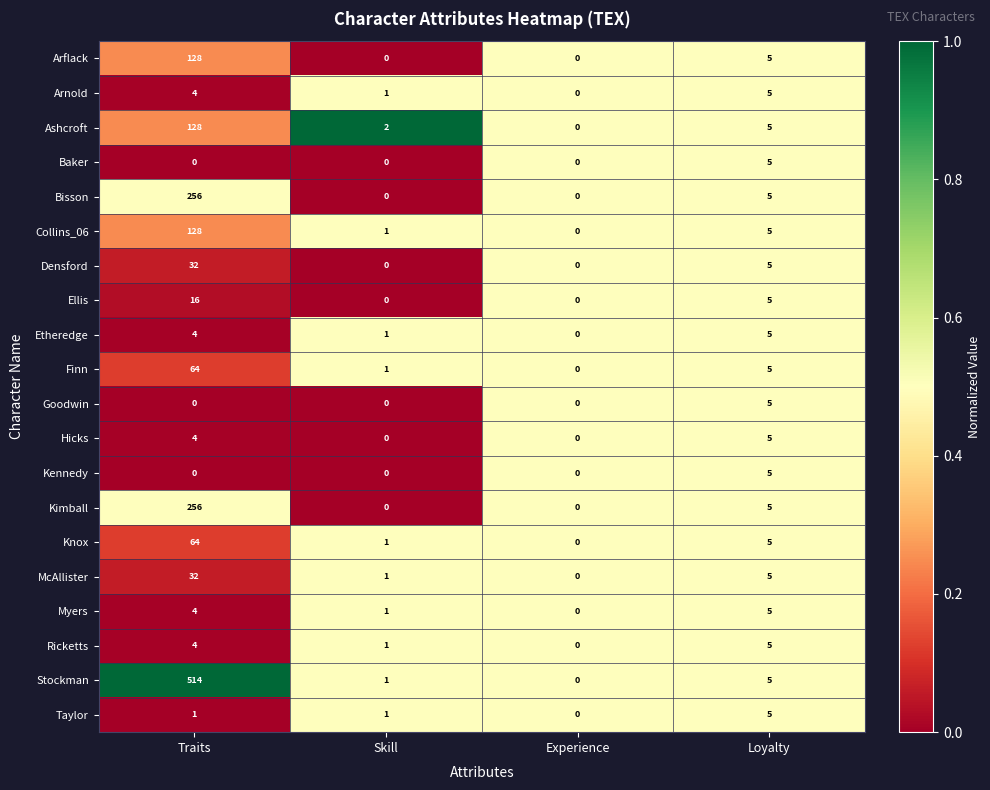

Which series has the largest range (max minus min)?

Stockman